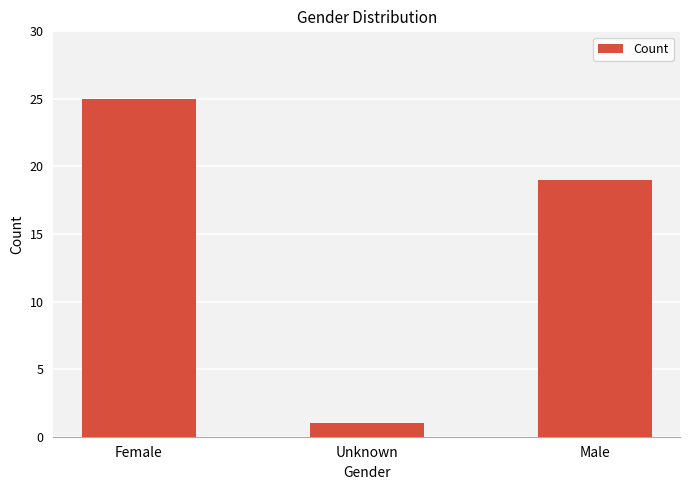

Reading right to left, transcribe all the data shown in this chart.

19	1	25